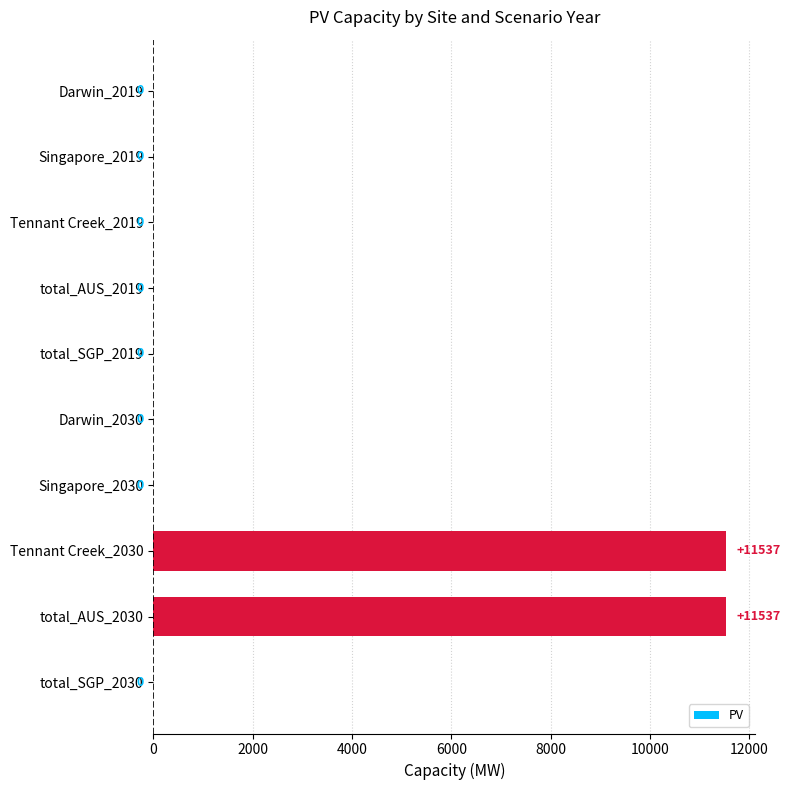

What is the sum of all values?

23074.0